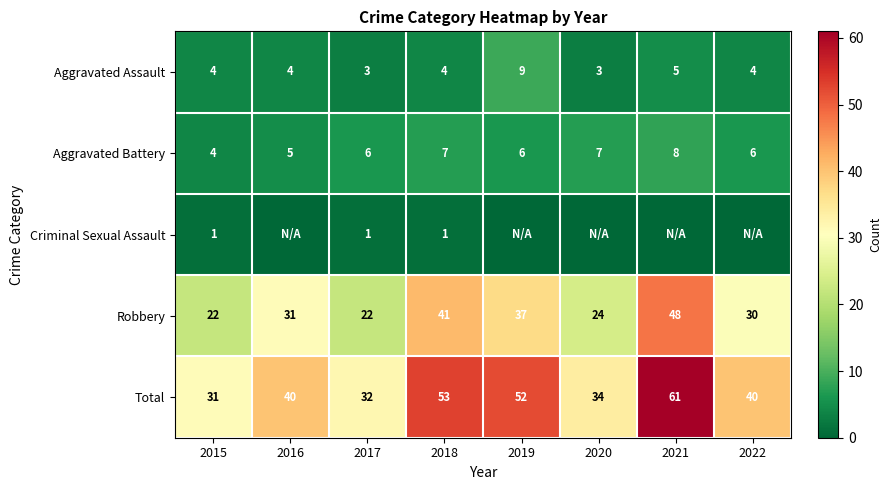

Which category has the highest value across all series?

2021